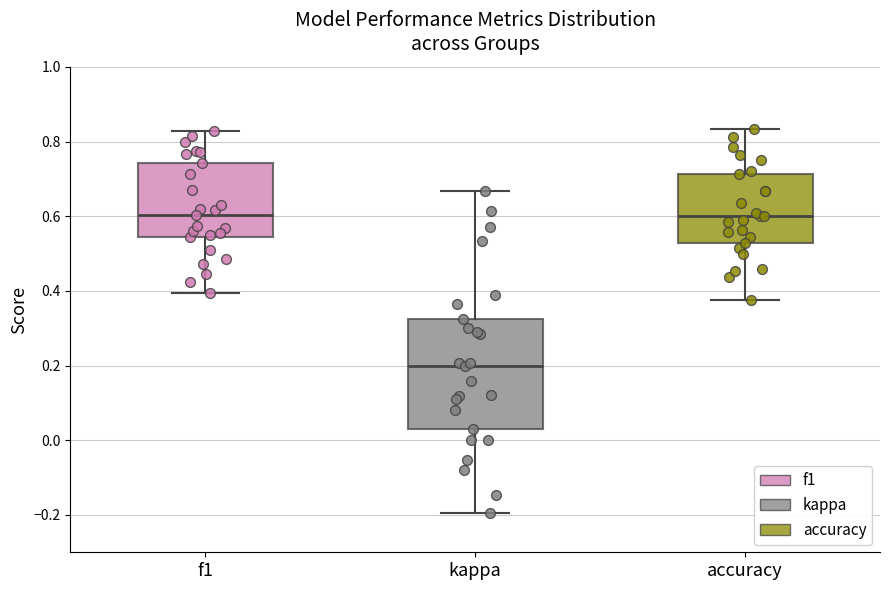

Comparing the boxes themselves (not the whiskers), which one is the tallest?

kappa